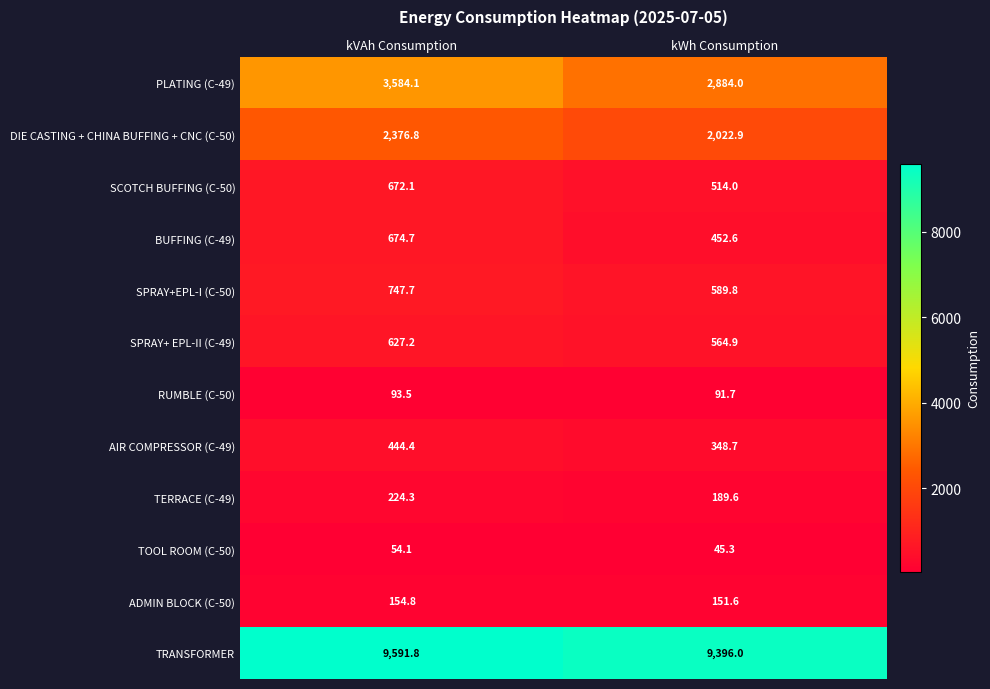

Rank the series by their maximum value, from lowest to highest.

TOOL ROOM (C-50), RUMBLE (C-50), ADMIN BLOCK (C-50), TERRACE (C-49), AIR COMPRESSOR (C-49), SPRAY+ EPL-II (C-49), SCOTCH BUFFING (C-50), BUFFING (C-49), SPRAY+EPL-I (C-50), DIE CASTING + CHINA BUFFING + CNC (C-50), PLATING (C-49), TRANSFORMER